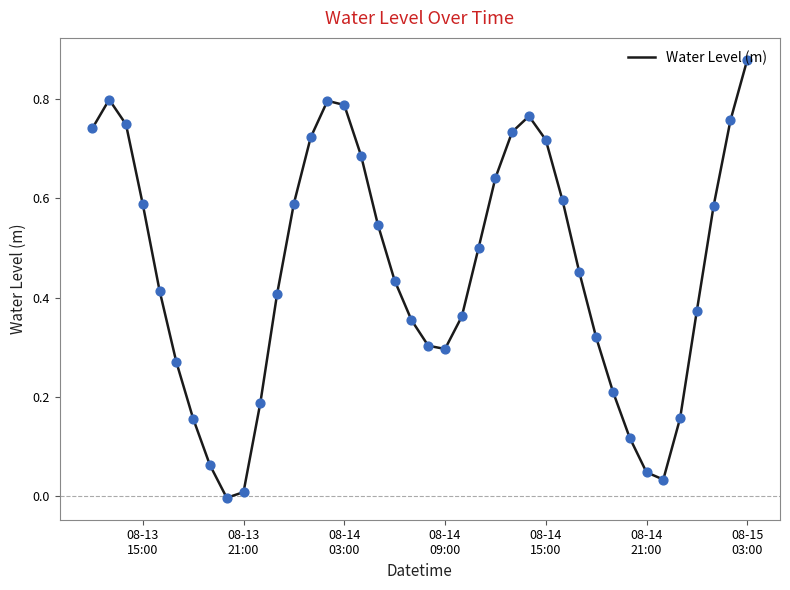

Is this an area chart (filled region under the line)?

No